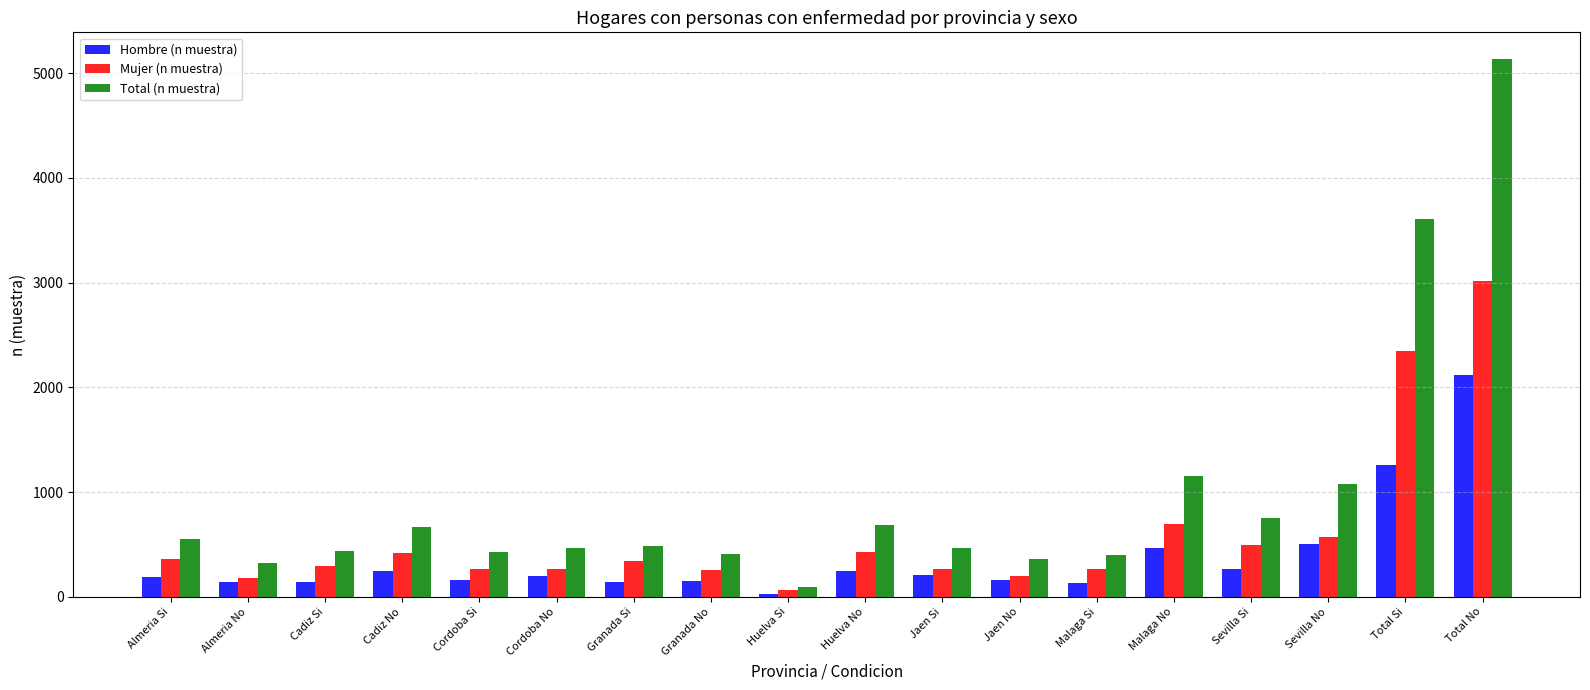

Rank the series by their maximum value, from lowest to highest.

Hombre (n muestra), Mujer (n muestra), Total (n muestra)